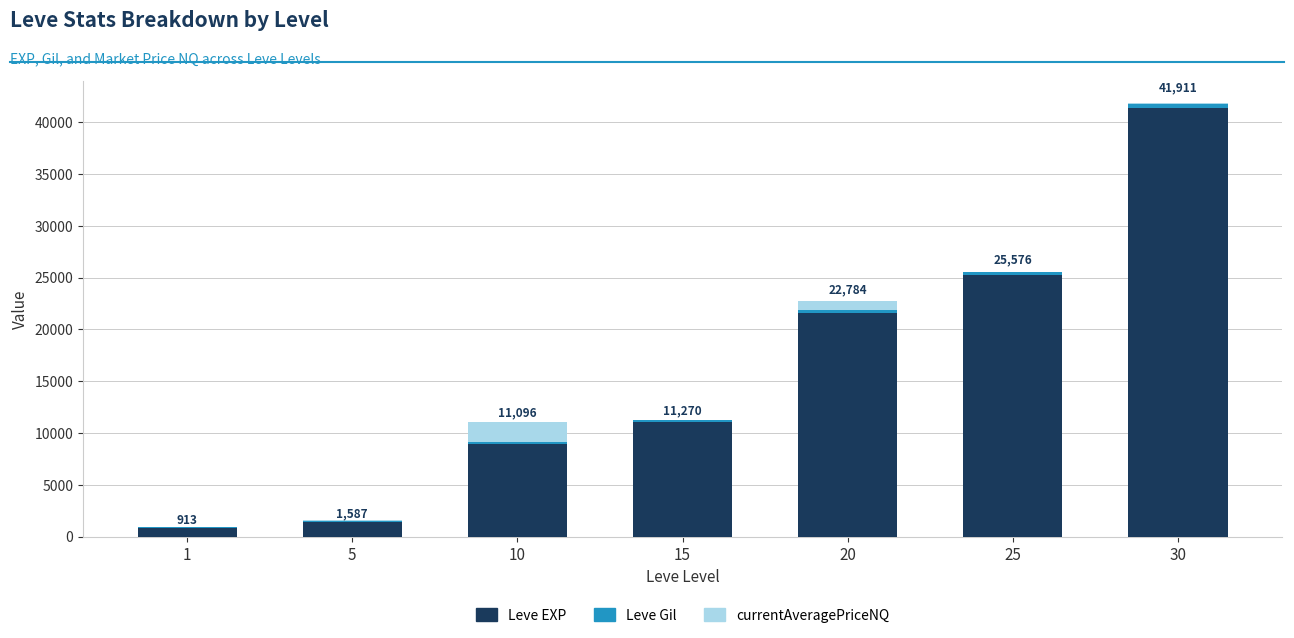

The value of Leve EXP at 5 is 1420.0. True or false?

True